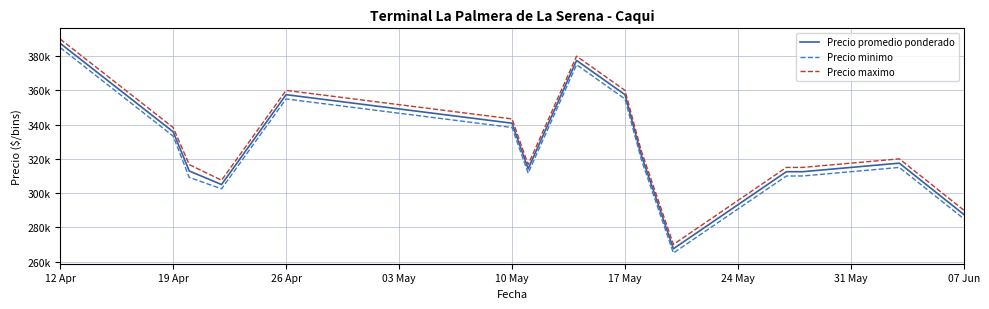

List the series in order of their overall mean, lowest first.

Precio minimo, Precio promedio ponderado, Precio maximo